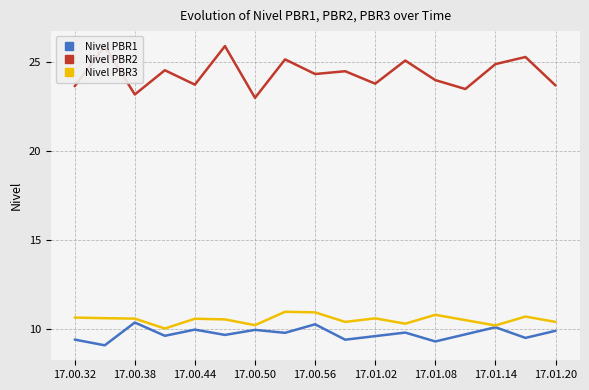

Which series has the largest total across all categories?

Nivel PBR2